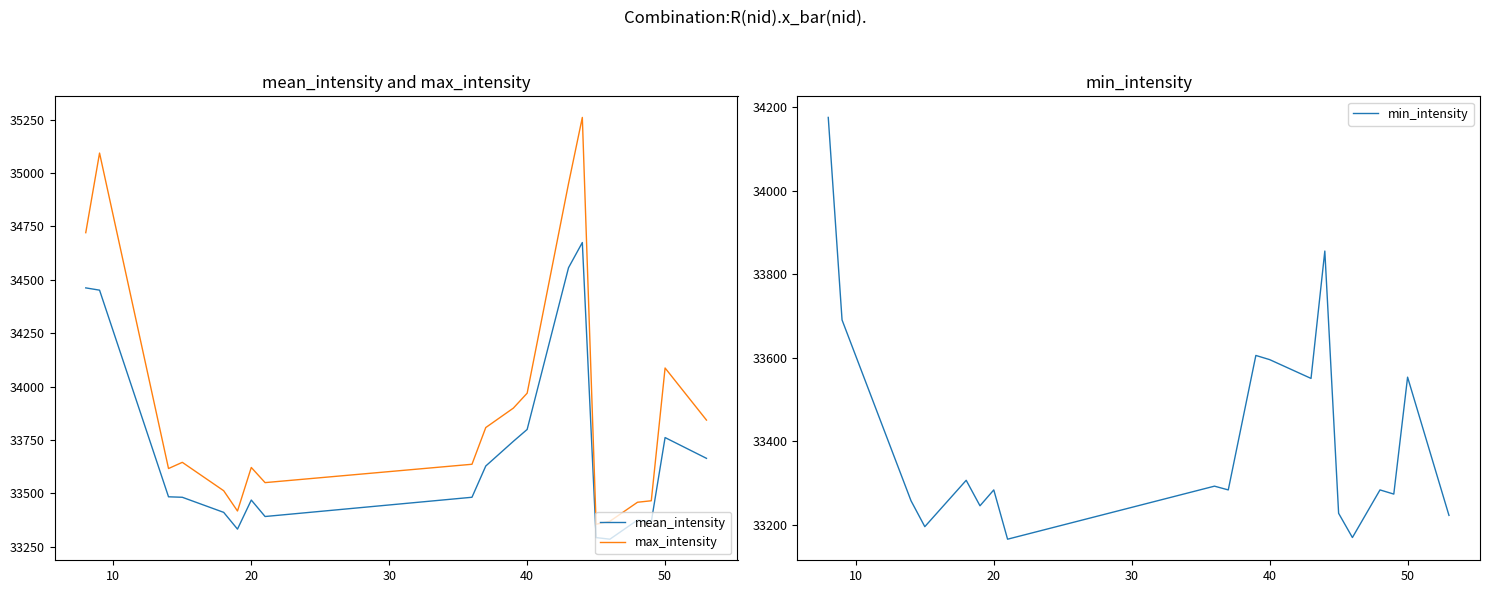

What is the difference between the maximum and second lowest values in the max_intensity series?

1892.0